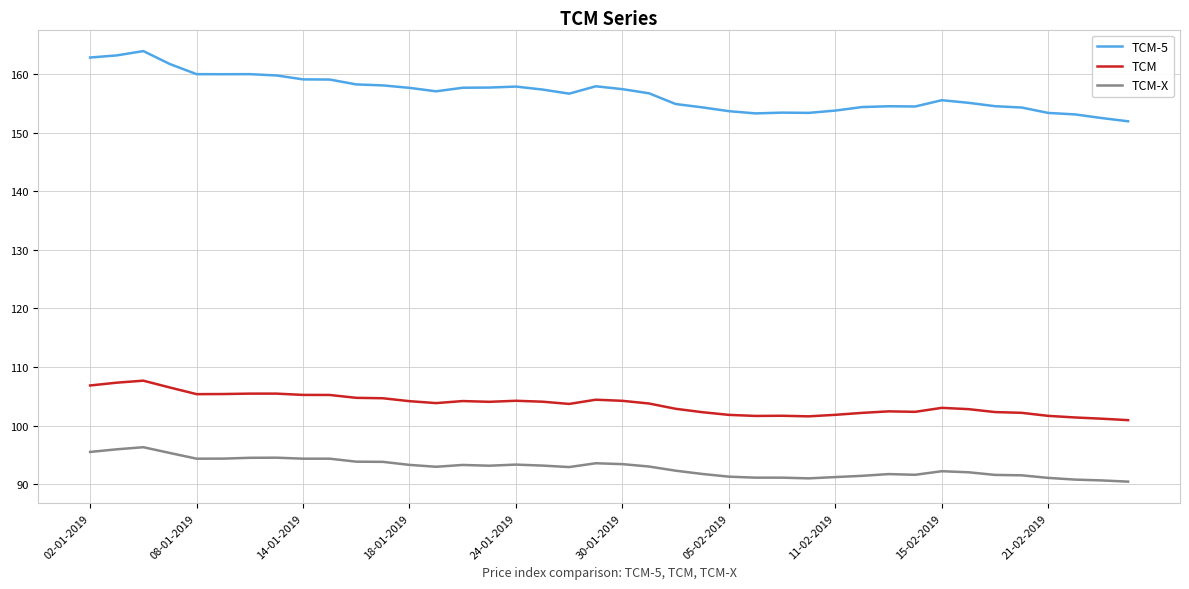

Which series has the largest range (max minus min)?

TCM-5